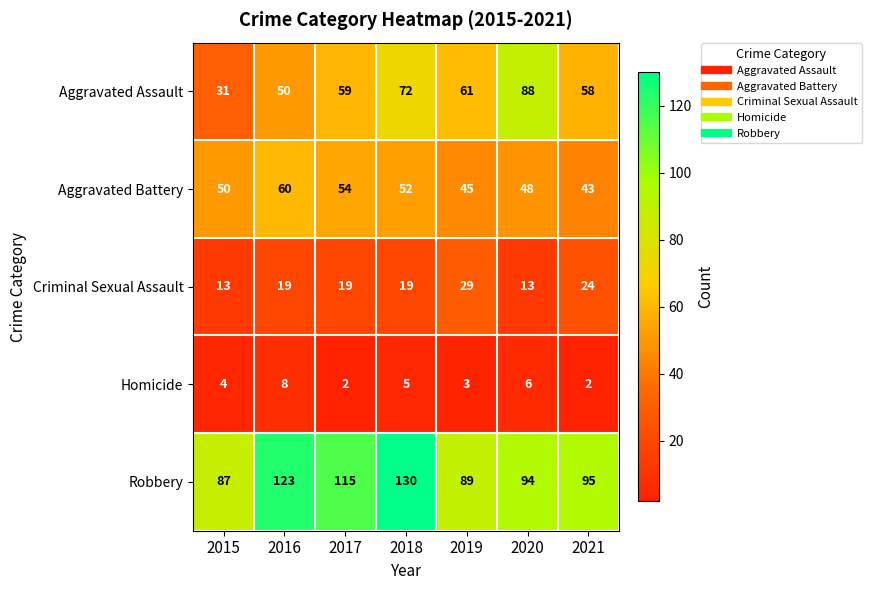

Is it true that Aggravated Battery equals 13 at 2017?

False